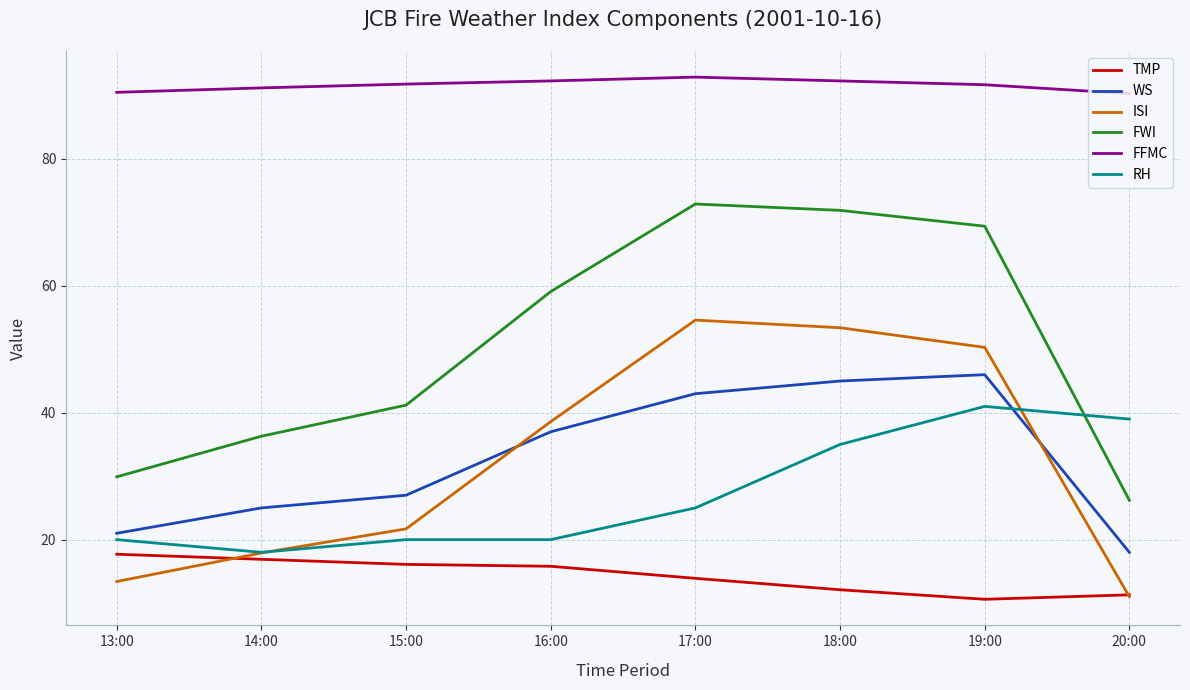

How many times do RH and ISI cross each other?

2